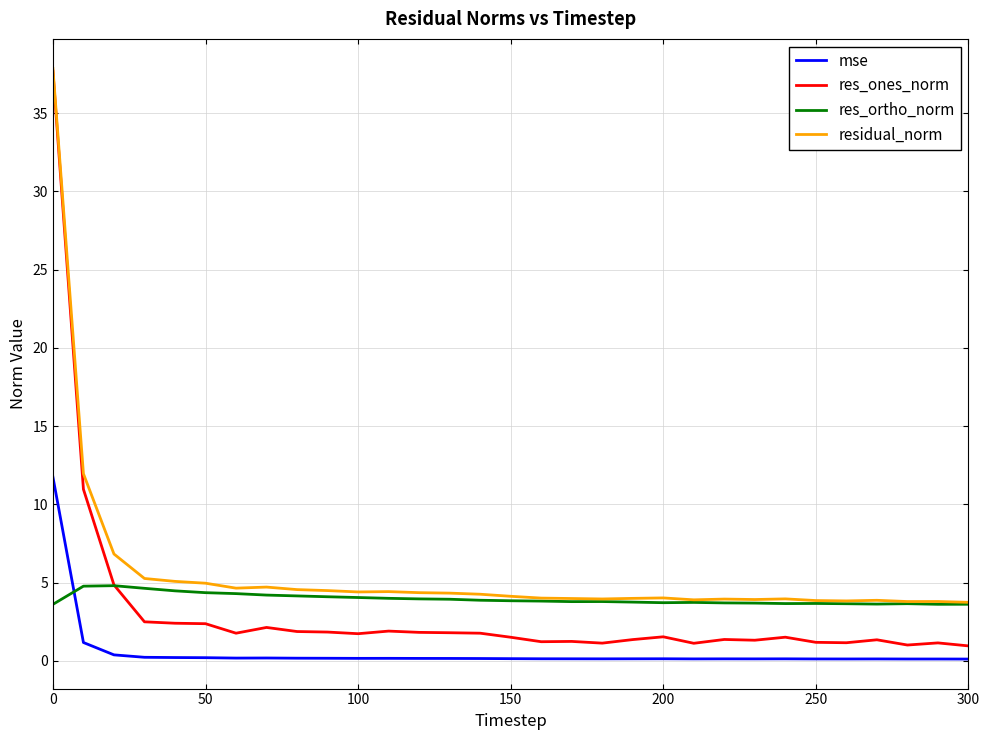

Which series has the largest total across all categories?

residual_norm